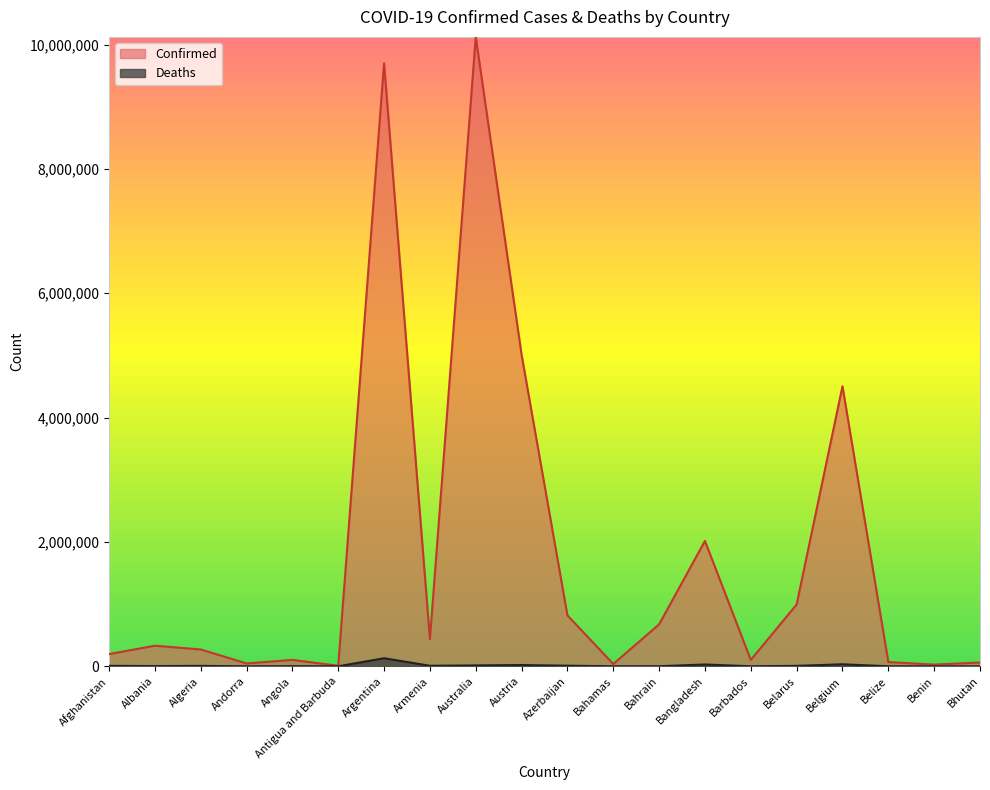

How many categories are shown in the chart?

20